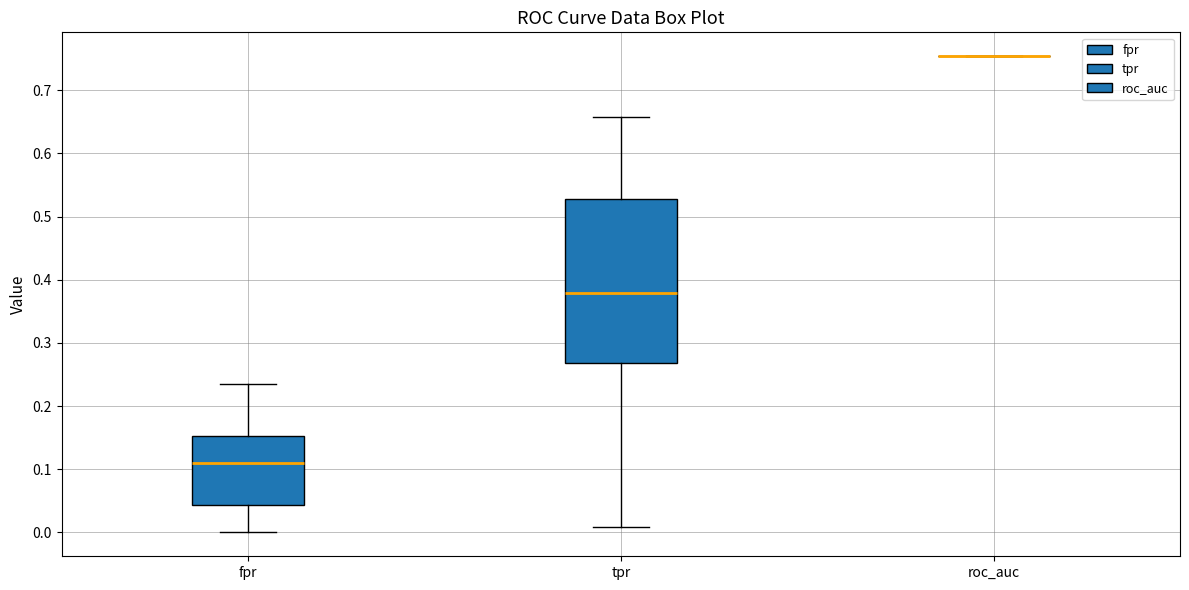

Reading left to right, transcribe this box plot: for each box, give where its median line is, the range the box spans, and where its two whiskers end, as read against the y-axis. The values are not printed on the chart, so give them approximately, as read against the axis.

fpr: median 0.11, box 0.04 to 0.15, whiskers 0.00 to 0.23
tpr: median 0.38, box 0.27 to 0.53, whiskers 0.01 to 0.66
roc_auc: box collapsed to a line at 0.75, whiskers 0.75 to 0.75